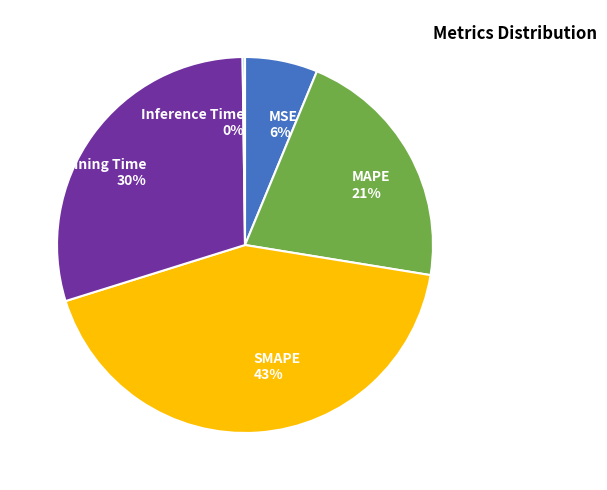

Is there any slice that represents more than half of the pie?

No